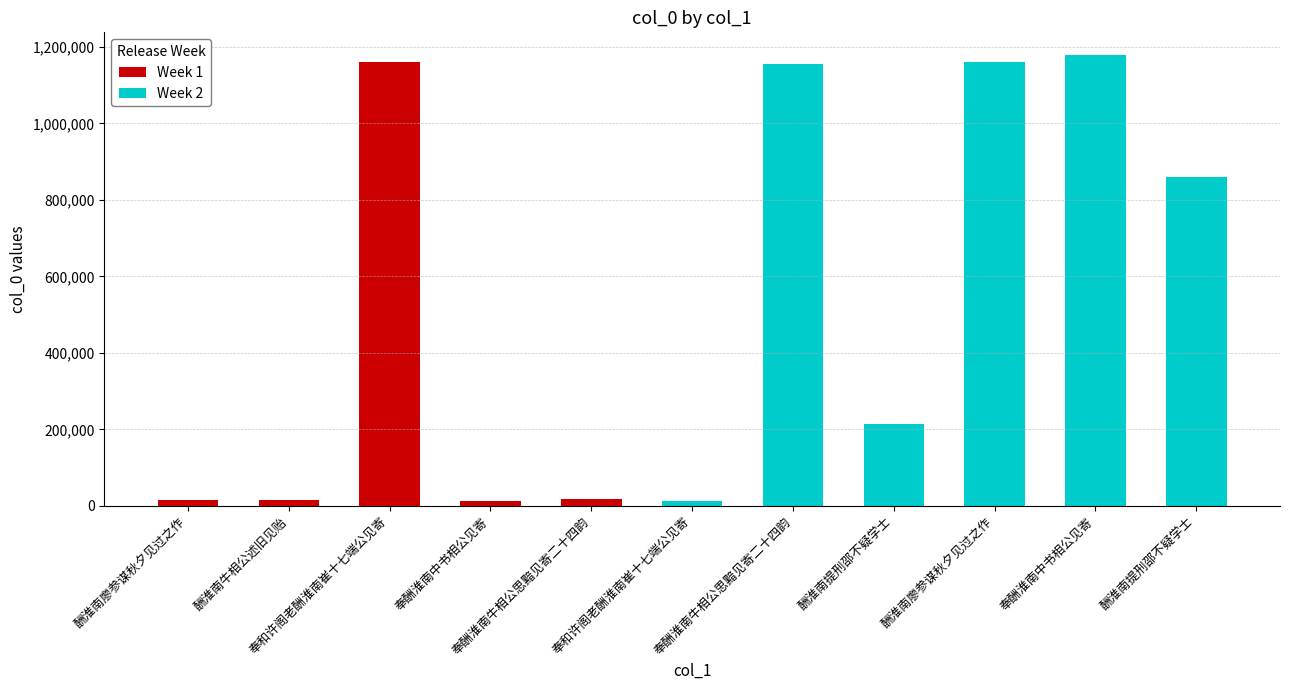

What is the difference between the values at 奉酬淮南牛相公思黯见寄二十四韵 and 酬淮南提刑邵不疑学士?

839746